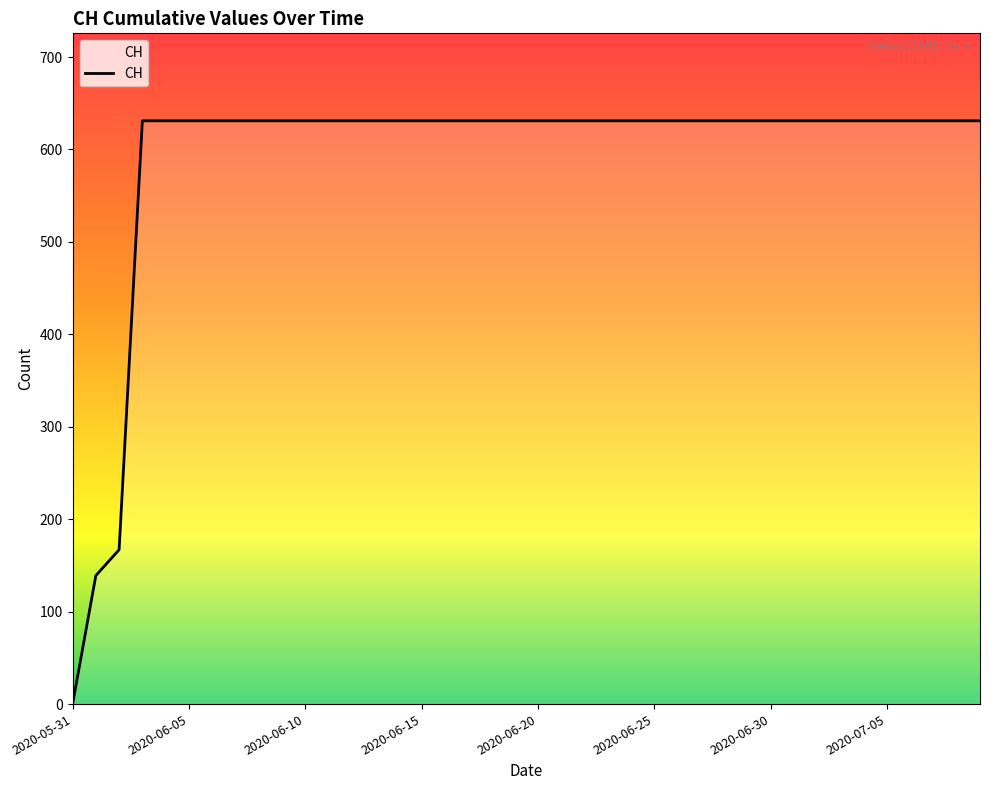

What is the maximum value shown in the chart?

631